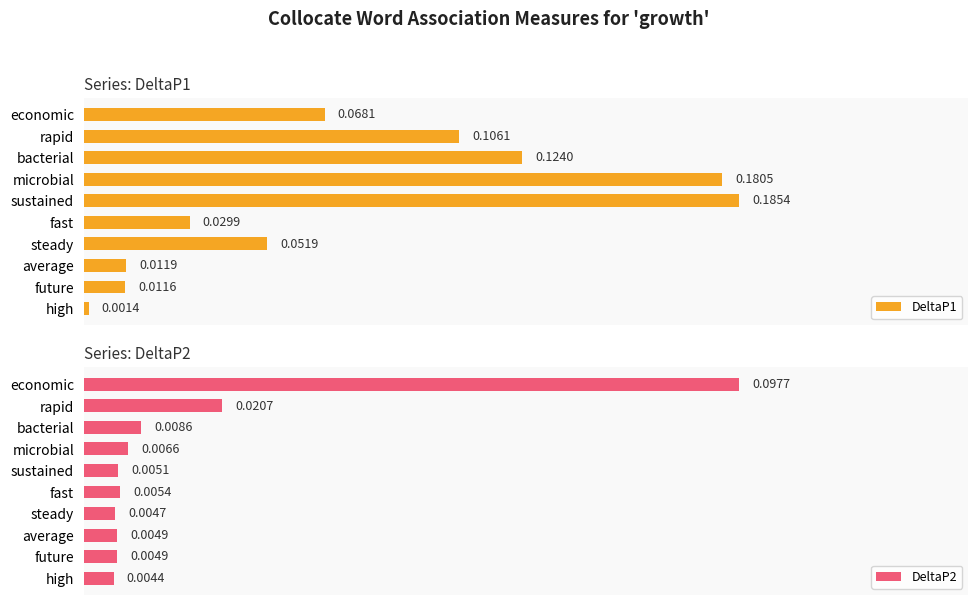

Where is DeltaP1 nearest to the value 0?

high